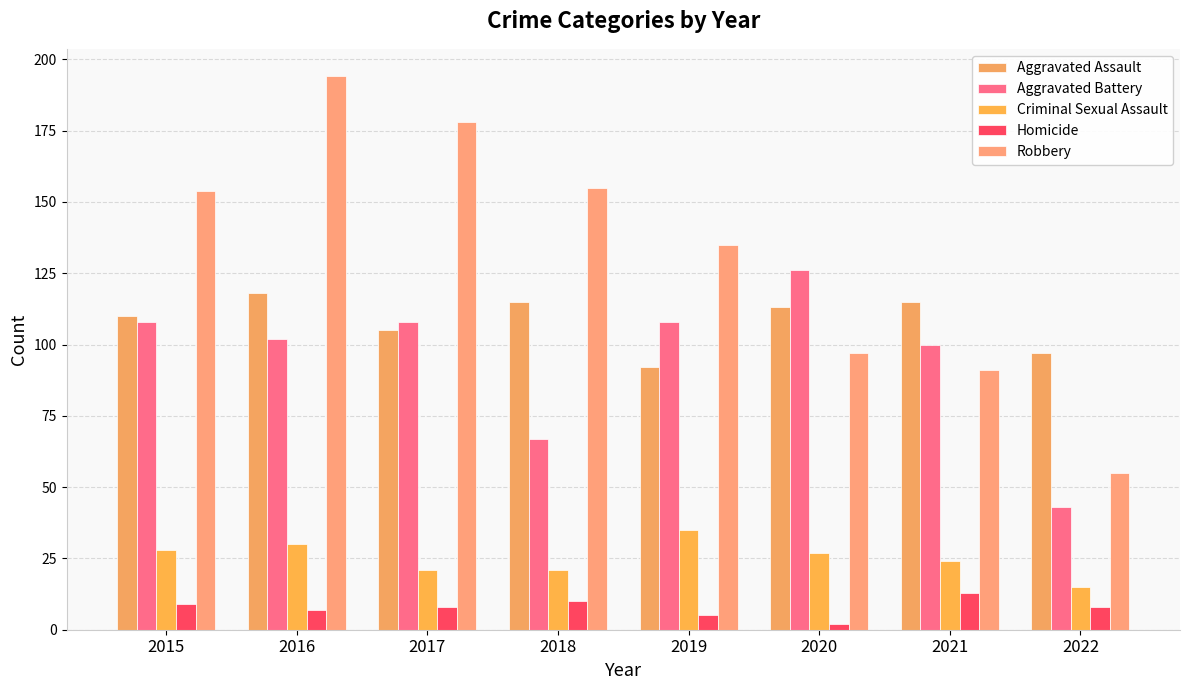

What value does the Robbery series have at 2015?

154